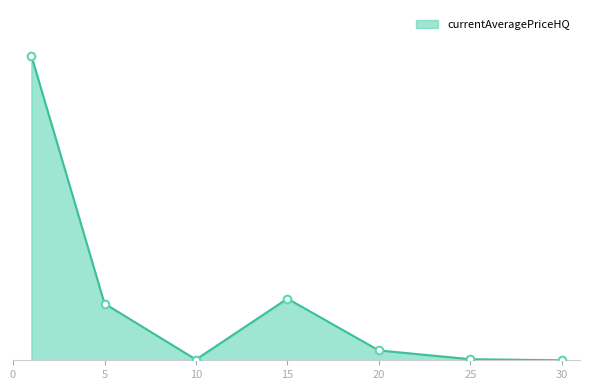

Is this an area chart (filled region under the line)?

Yes